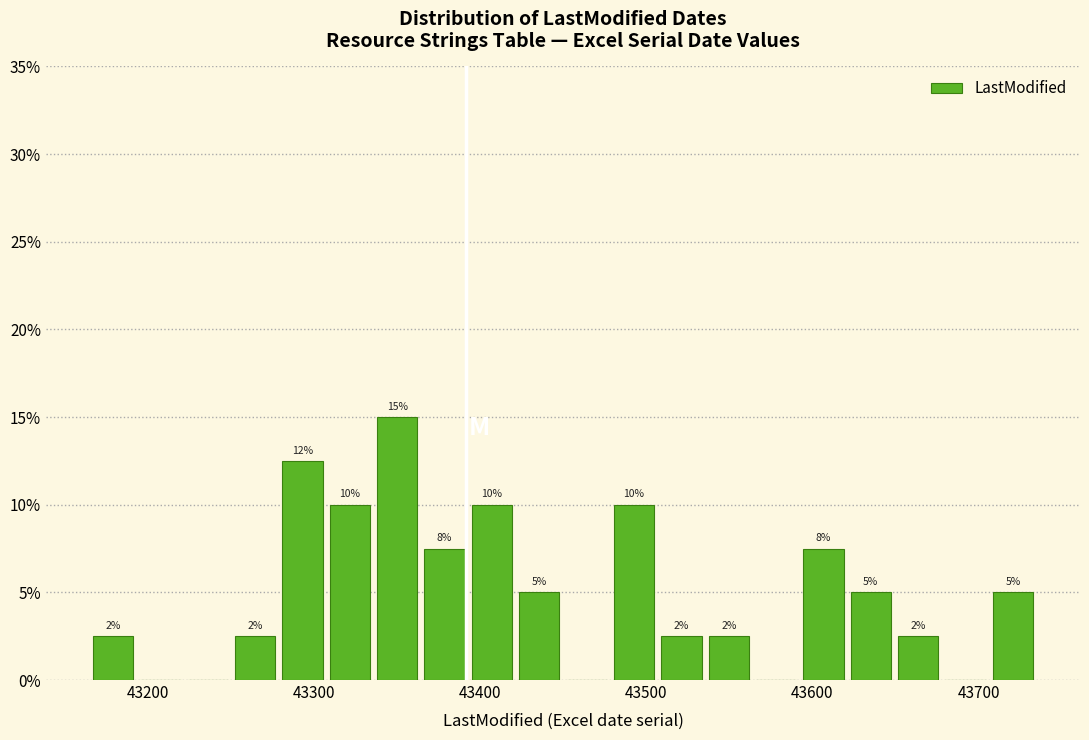

Read against the x-axis, roughly where is the centre of the tallest bar?

43350